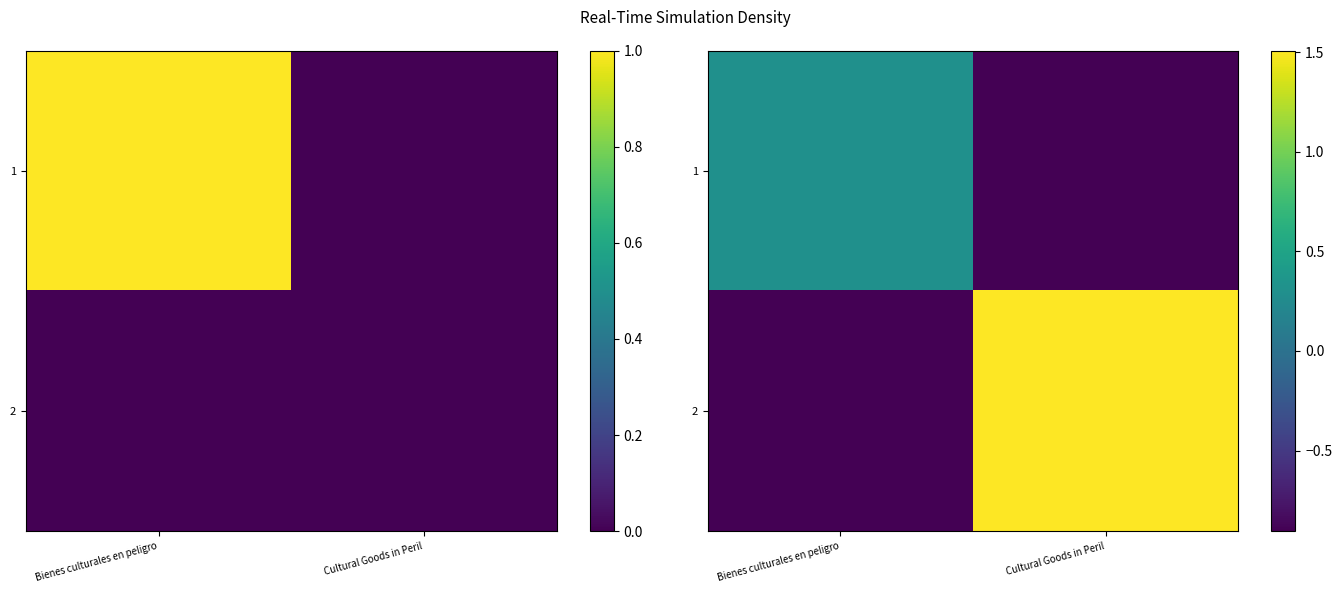

At which category does the chart reach its peak across all series?

Cultural Goods in Peril